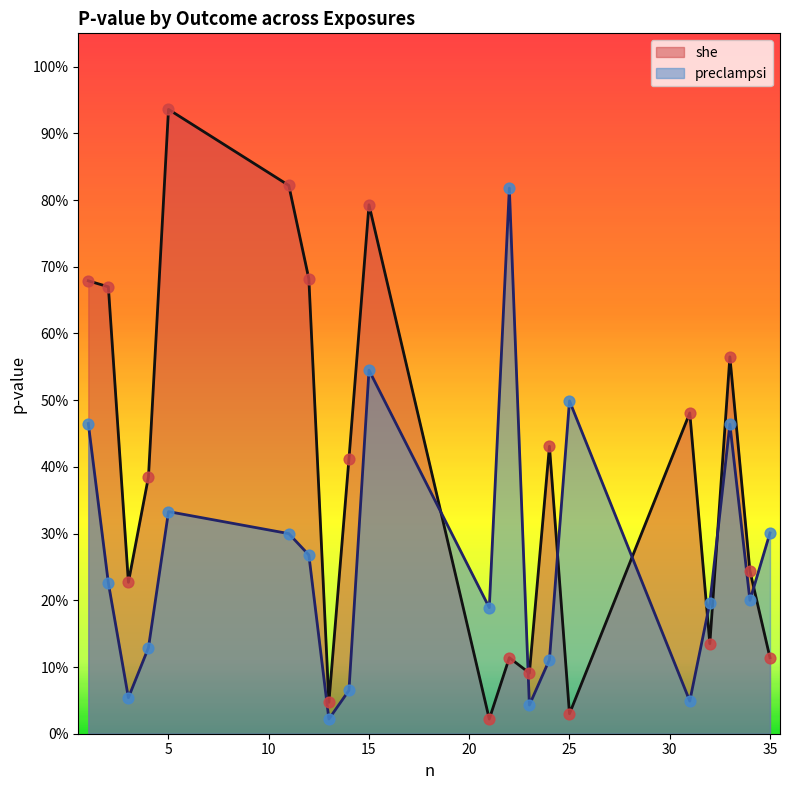

At how many categories does at least one series exceed 0?

20